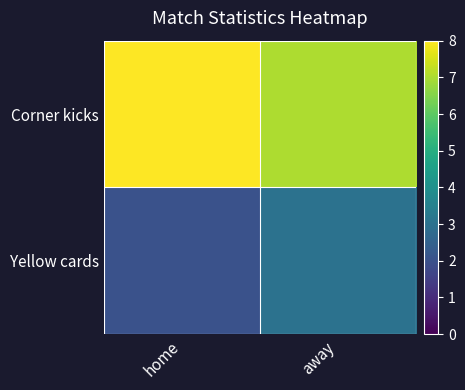

How many series are shown in this chart?

2